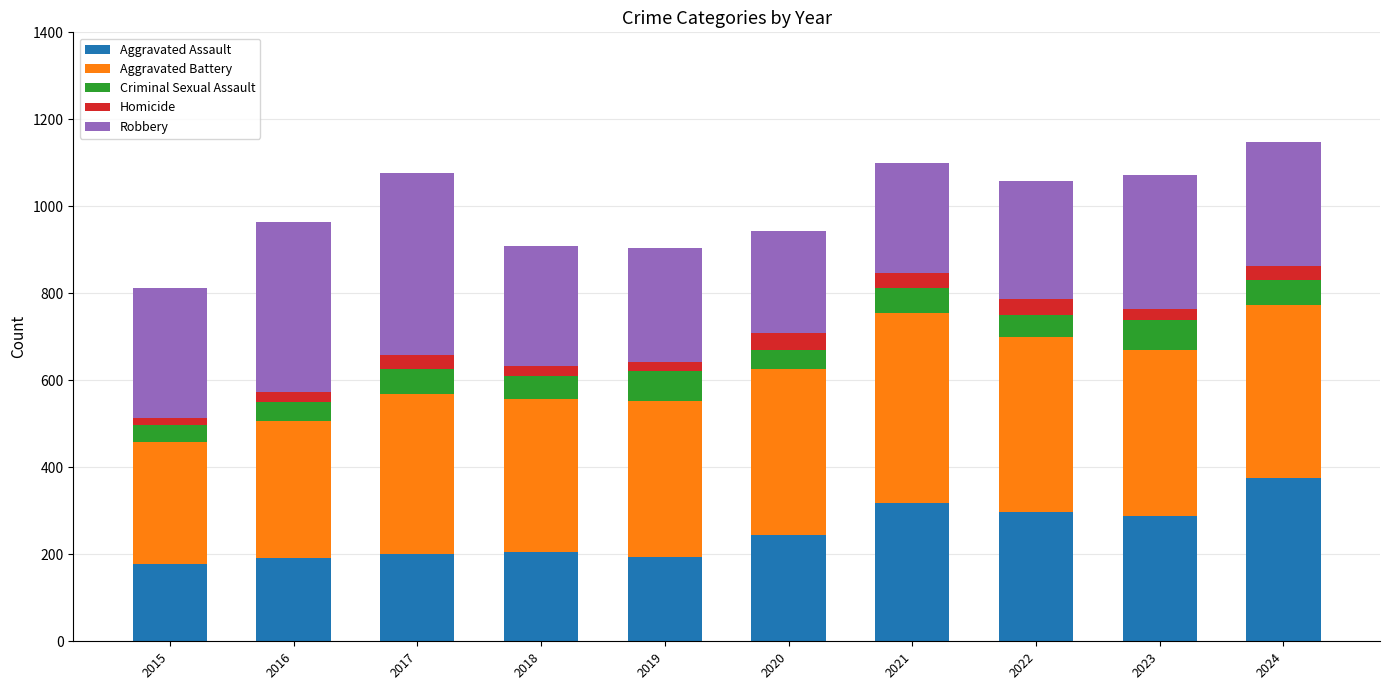

Does the chart contain any negative values?

No